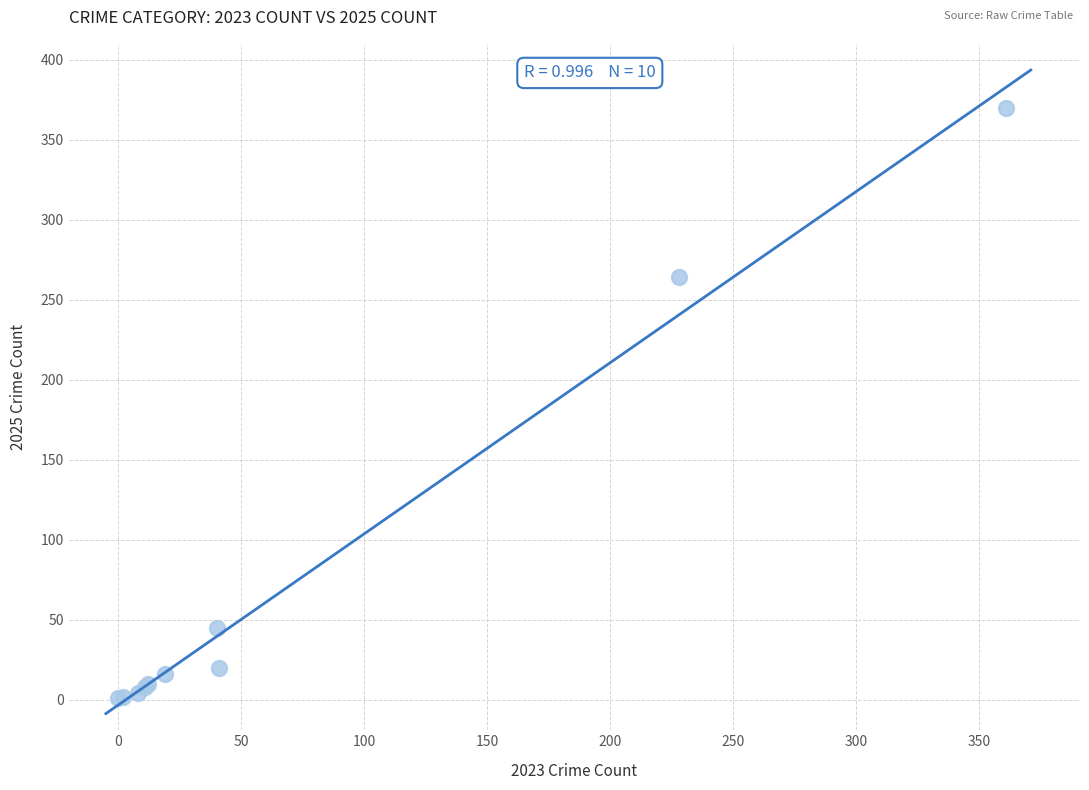

What Y value in the scatter plot is closest to 185?

264